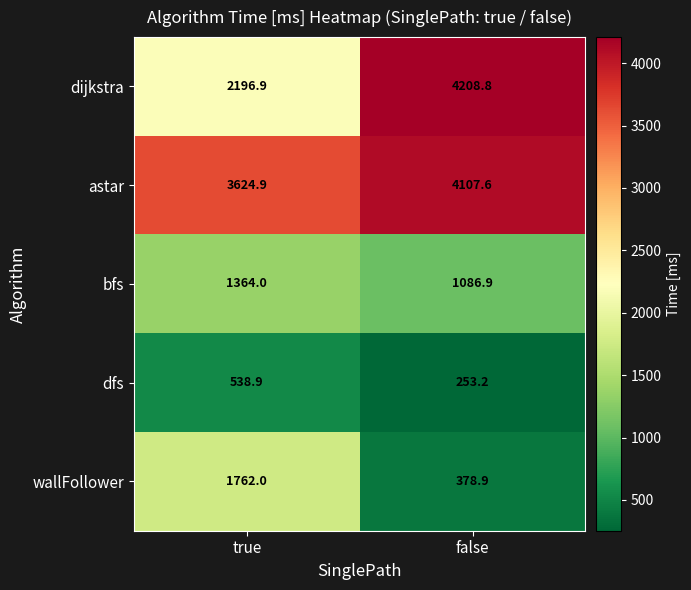

Reading left to right, transcribe all the data shown in this chart.

dijkstra: true=2196.9	false=4208.8
astar: true=3624.9	false=4107.6
bfs: true=1364.0	false=1086.9
dfs: true=538.9	false=253.2
wallFollower: true=1762.0	false=378.9